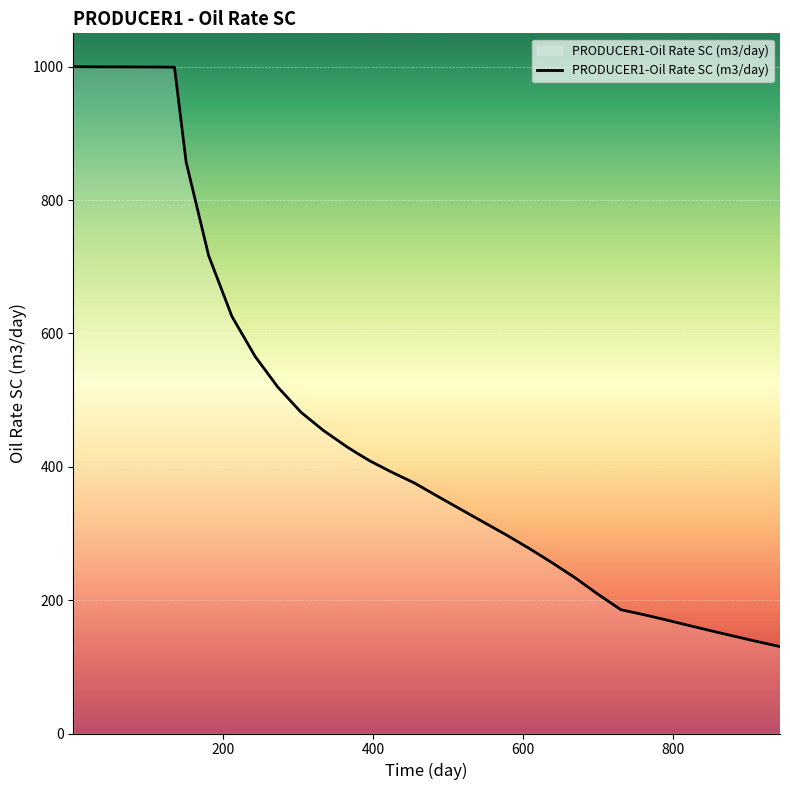

What is the minimum value shown in the chart?

130.3